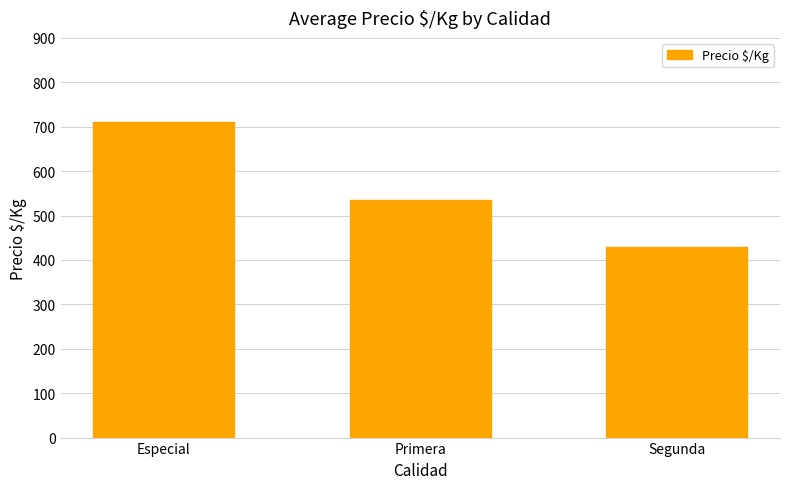

What is the difference between the second highest and minimum values?

105.9